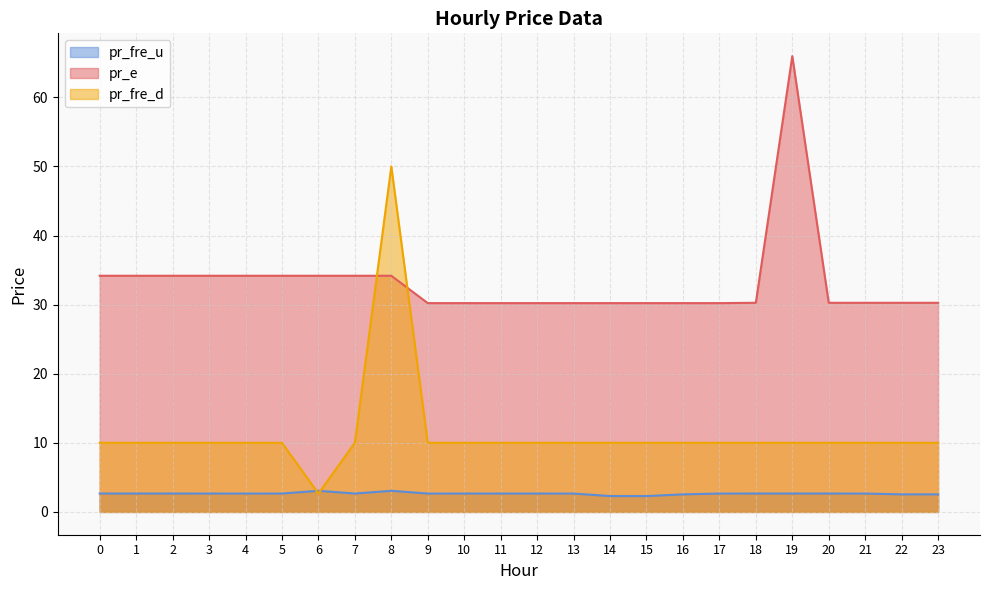

Where does the pr_fre_d series first go above 10?

8